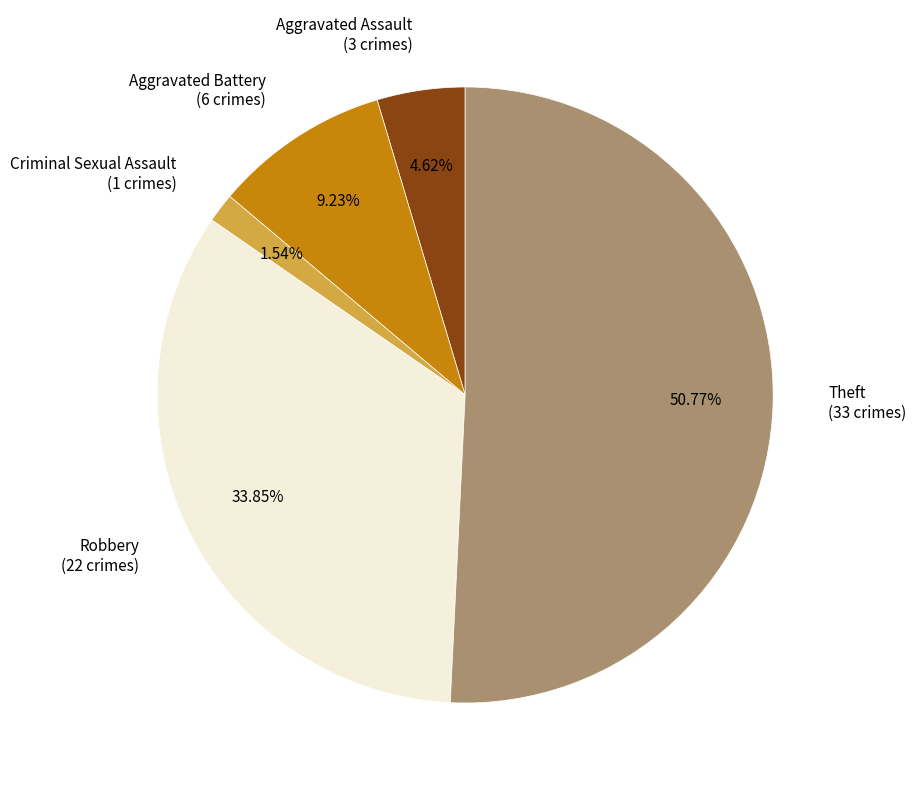

Does any single category account for the majority?

Yes